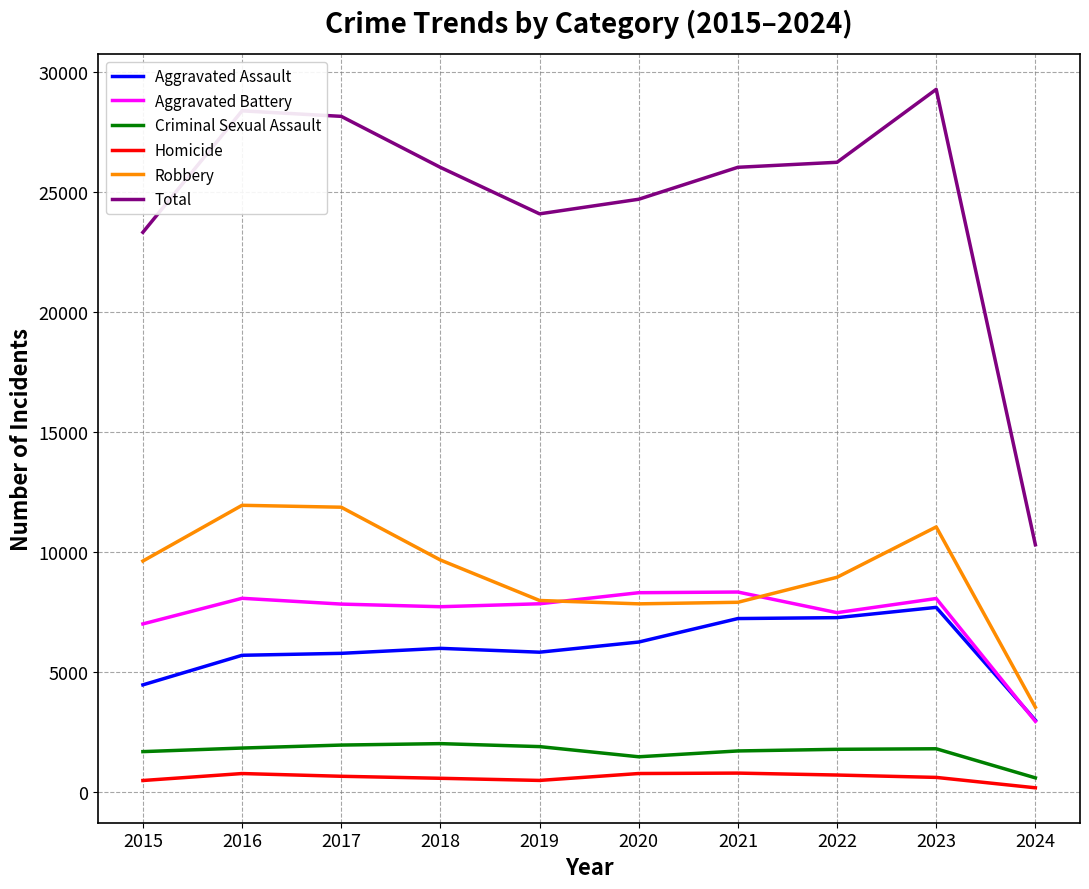

What is the maximum value for Total?

29287